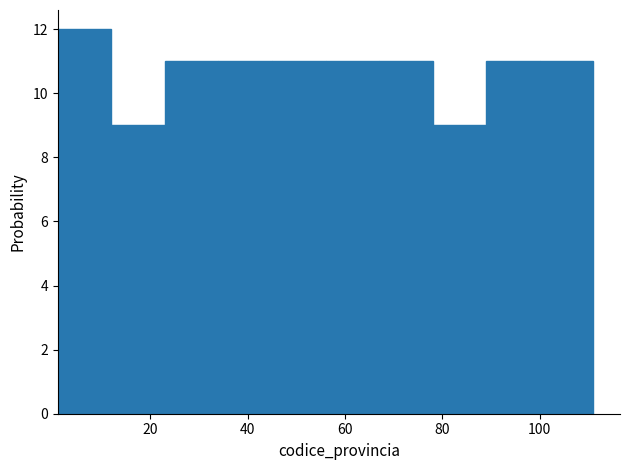

Which range on the x-axis has the tallest bar?

1 to 12